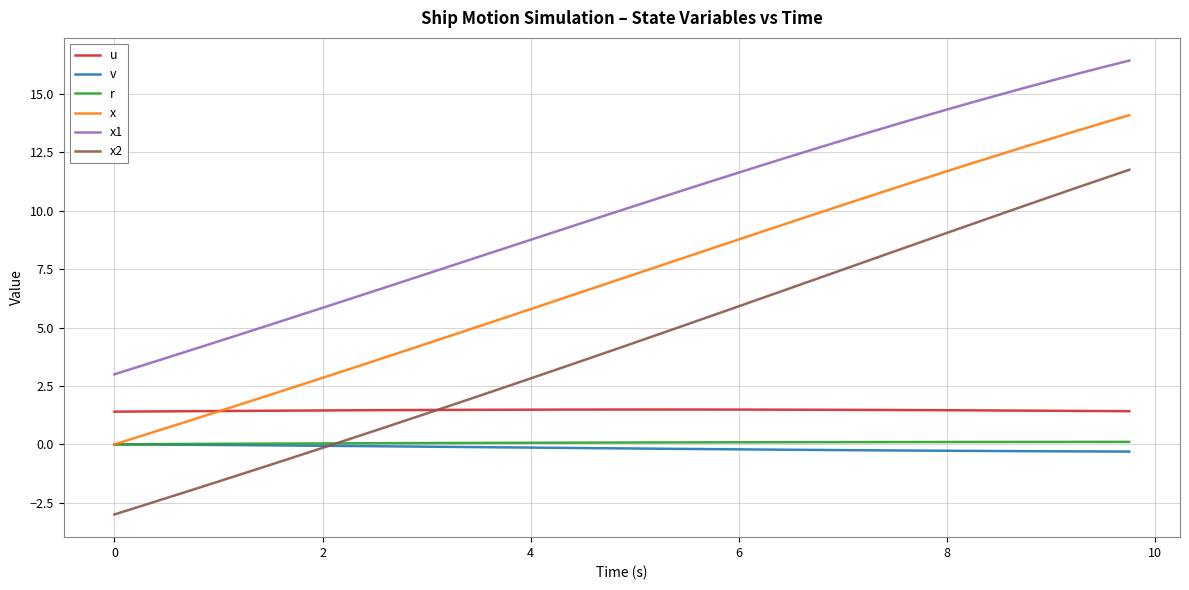

Which series has the largest total across all categories?

x1